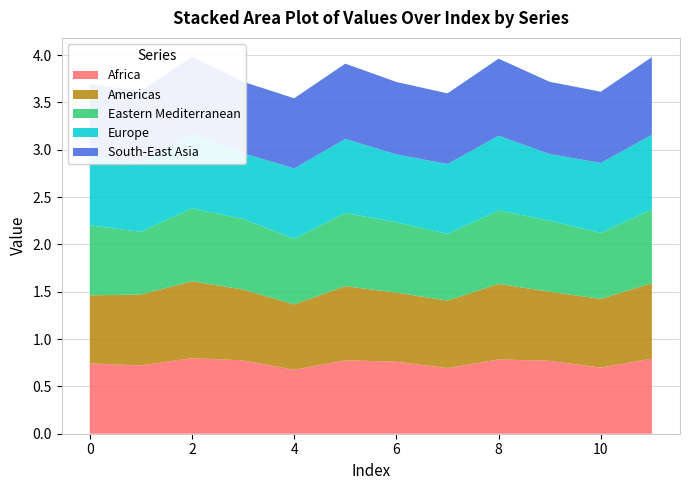

Reading left to right, what are all the values shown in this chart?

Africa: 0=0.7	1=0.7	2=0.8	3=0.8	4=0.7	5=0.8	6=0.8	7=0.7	8=0.8	9=0.8	10=0.7	11=0.8
Americas: 0=0.7	1=0.7	2=0.8	3=0.7	4=0.7	5=0.8	6=0.7	7=0.7	8=0.8	9=0.7	10=0.7	11=0.8
Eastern Mediterranean: 0=0.7	1=0.7	2=0.8	3=0.7	4=0.7	5=0.8	6=0.7	7=0.7	8=0.8	9=0.8	10=0.7	11=0.8
Europe: 0=0.7	1=0.7	2=0.8	3=0.7	4=0.7	5=0.8	6=0.7	7=0.7	8=0.8	9=0.7	10=0.7	11=0.8
South-East Asia: 0=0.8	1=0.8	2=0.8	3=0.8	4=0.7	5=0.8	6=0.8	7=0.7	8=0.8	9=0.8	10=0.8	11=0.8